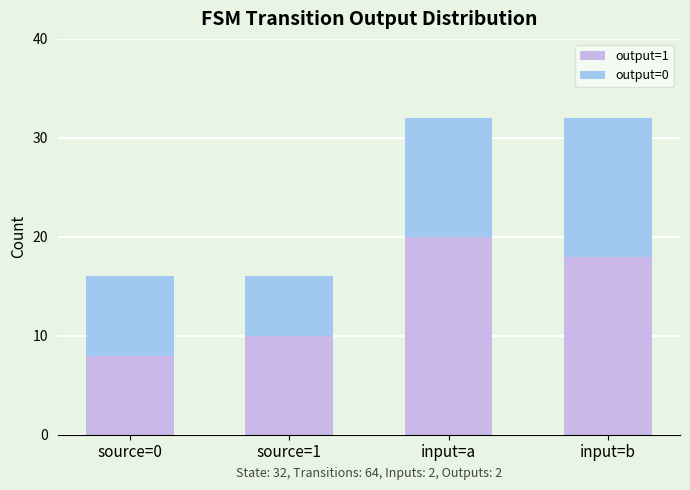

What is the total value across all series at input=a?

32